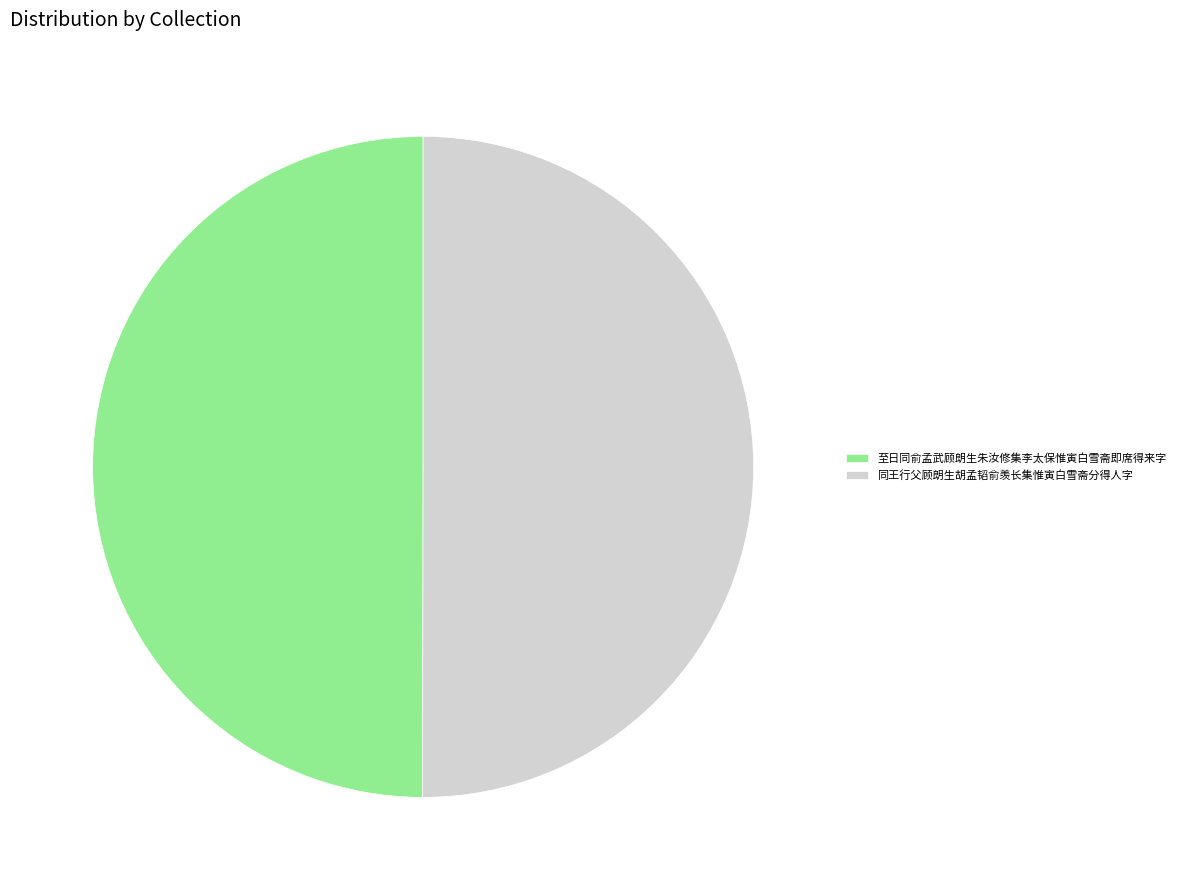

How many segments does this pie chart have?

2